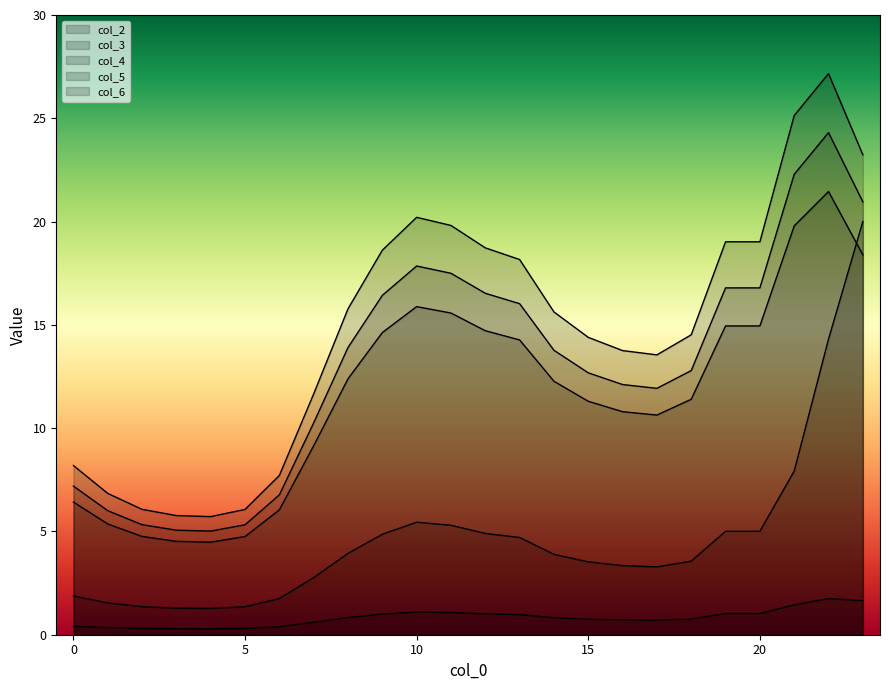

What is the average value of the col_4 series?

14.8